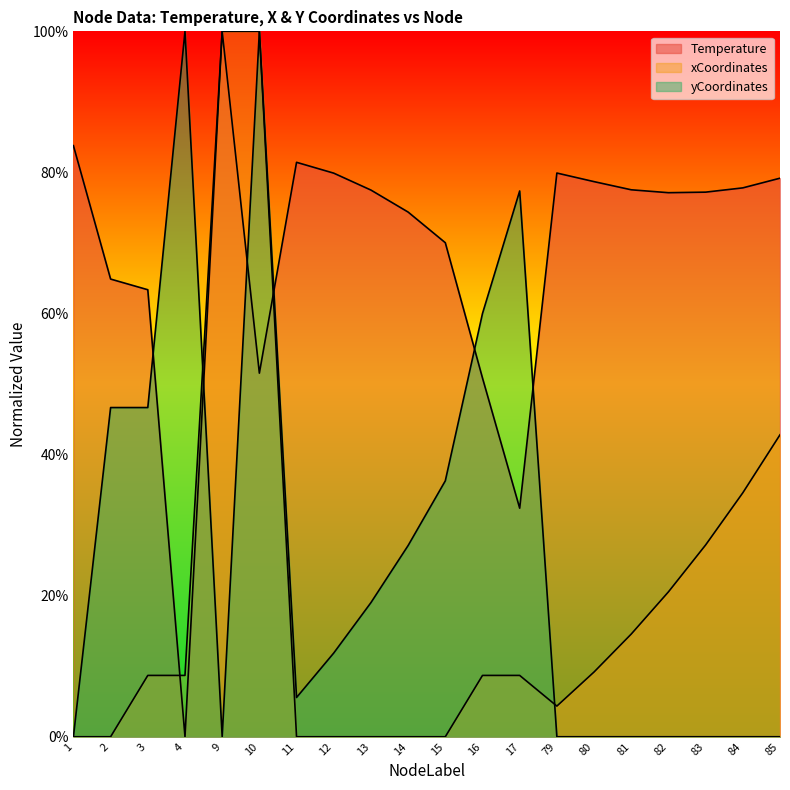

What is the value of the yCoordinates point at the 3rd from the left?

0.5